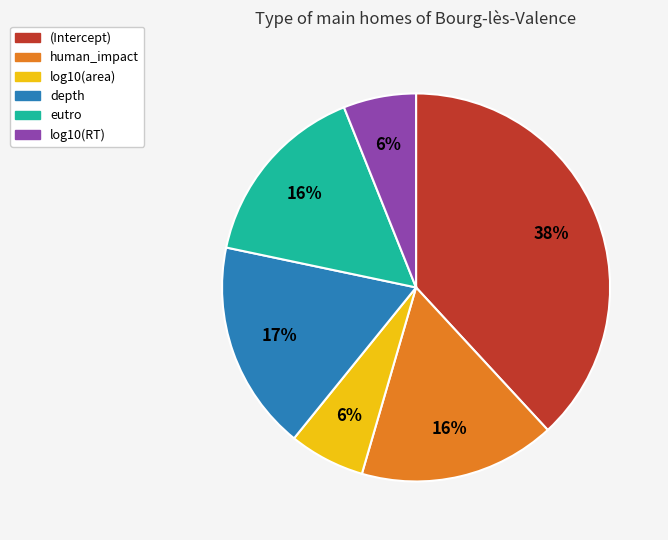

Do human_impact and (Intercept) together represent more than half of the pie?

Yes